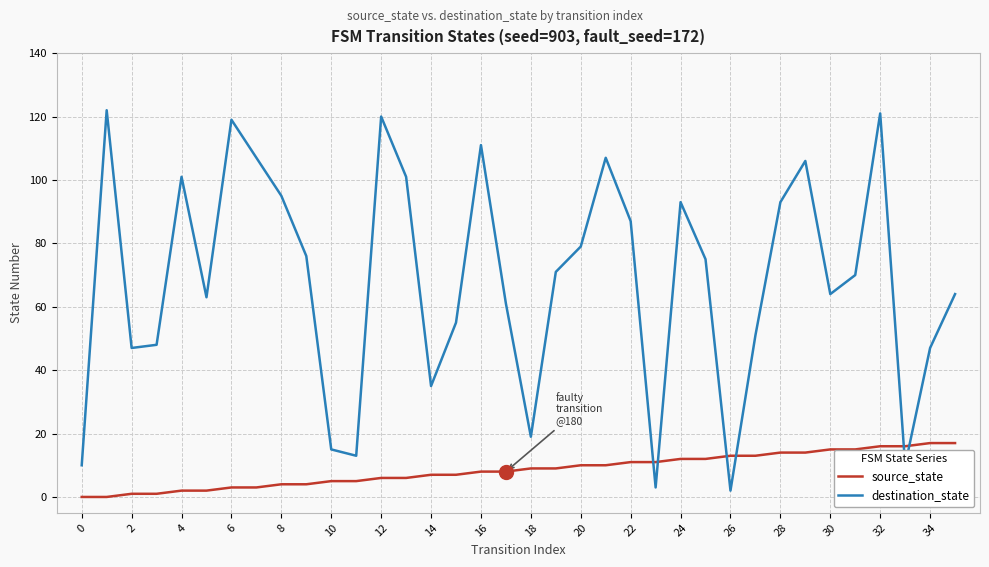

List the series in order of their overall mean, lowest first.

source_state, destination_state